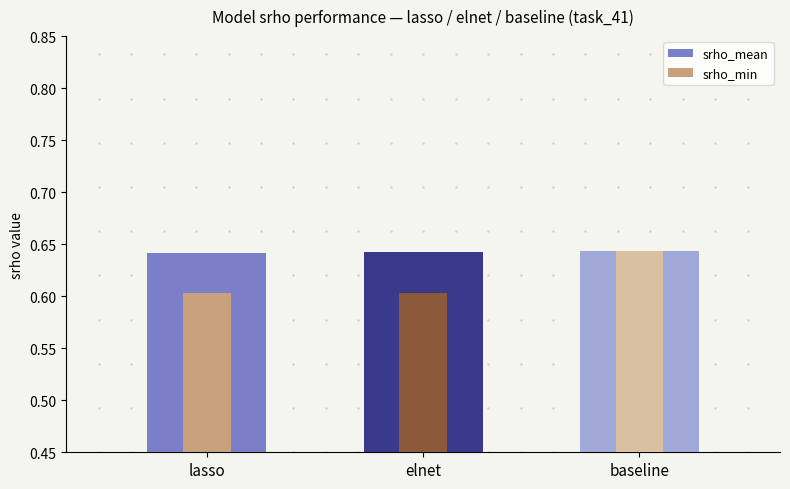

Reading left to right, list all the values displayed in this chart.

srho_mean: lasso=0.6	elnet=0.6	baseline=0.6
srho_min: lasso=0.6	elnet=0.6	baseline=0.6